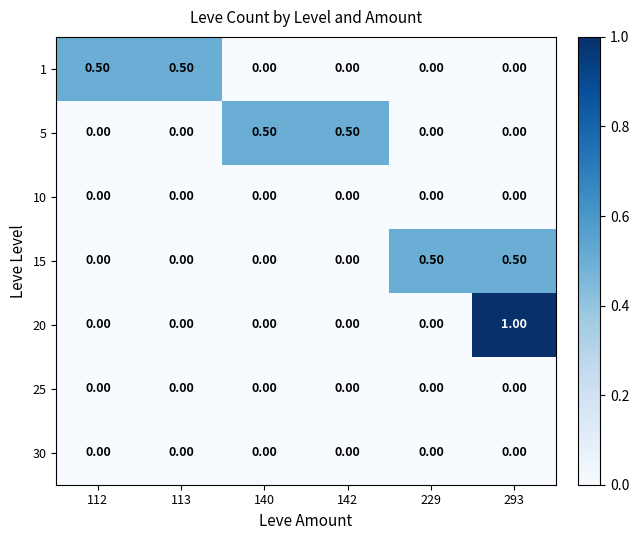

What is the difference between the highest and lowest values at 113?

0.5